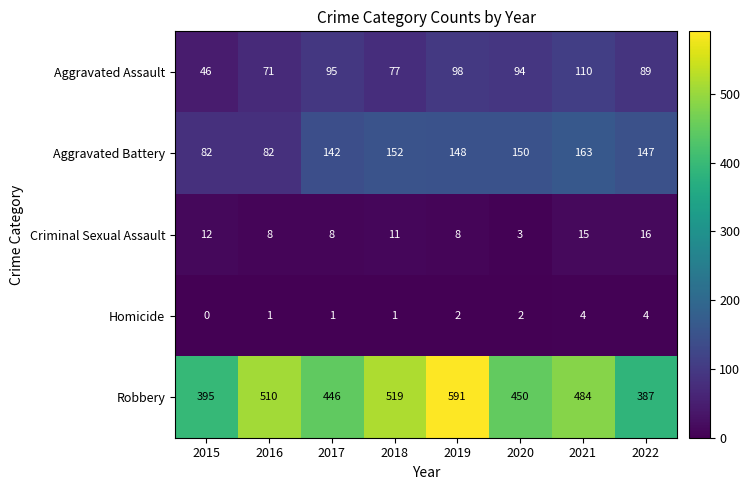

The Robbery series shows 510 at 2016. True or false?

True